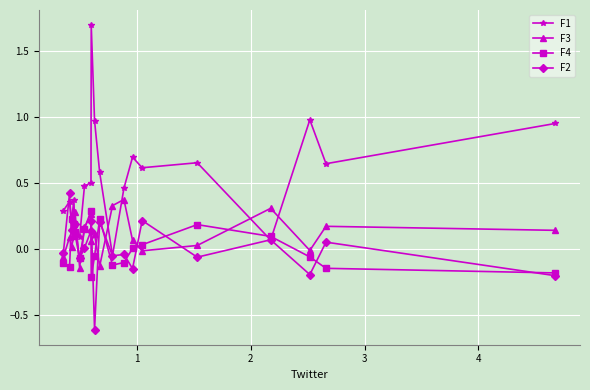

True or false: F3 and F4 intersect in this chart.

True